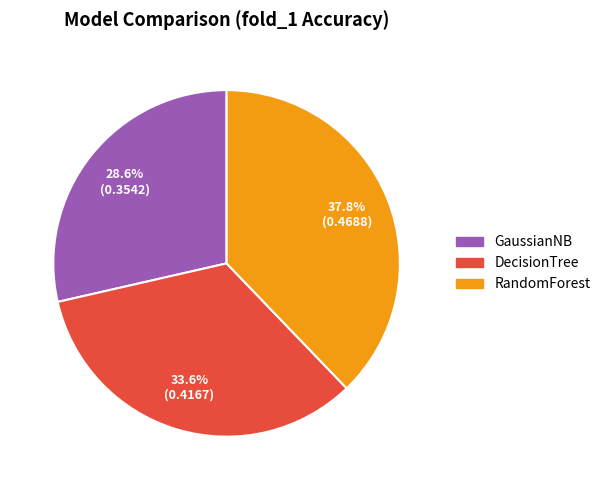

Which category has the biggest portion of the pie?

RandomForest